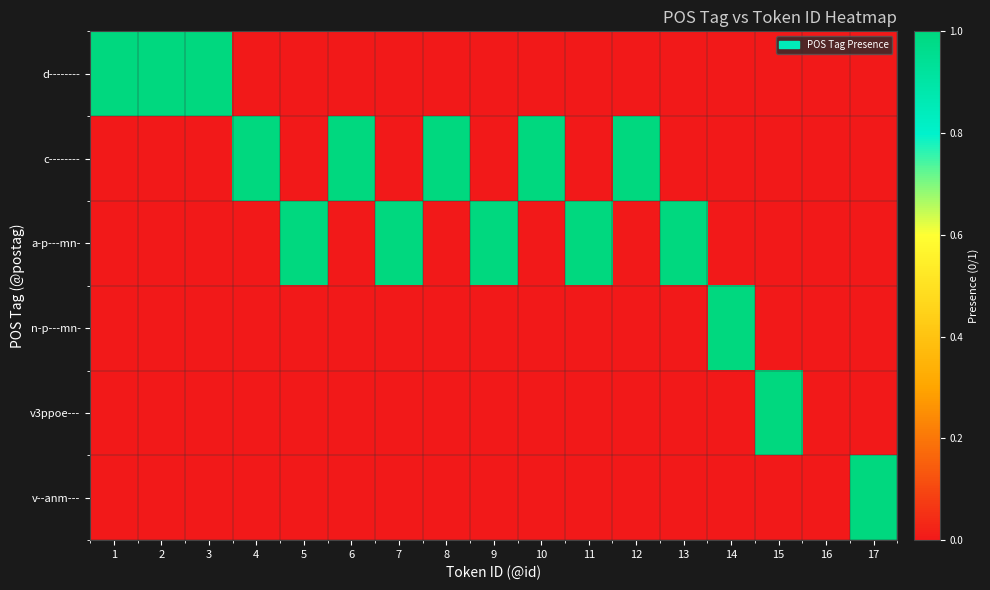

Reading left to right, extract all data points from this chart.

d--------: 1=1	2=1	3=1	4=0	5=0	6=0	7=0	8=0	9=0	10=0	11=0	12=0	13=0	14=0	15=0	16=0	17=0
c--------: 1=0	2=0	3=0	4=1	5=0	6=1	7=0	8=1	9=0	10=1	11=0	12=1	13=0	14=0	15=0	16=0	17=0
a-p---mn-: 1=0	2=0	3=0	4=0	5=1	6=0	7=1	8=0	9=1	10=0	11=1	12=0	13=1	14=0	15=0	16=0	17=0
n-p---mn-: 1=0	2=0	3=0	4=0	5=0	6=0	7=0	8=0	9=0	10=0	11=0	12=0	13=0	14=1	15=0	16=0	17=0
v3ppoe---: 1=0	2=0	3=0	4=0	5=0	6=0	7=0	8=0	9=0	10=0	11=0	12=0	13=0	14=0	15=1	16=0	17=0
v--anm---: 1=0	2=0	3=0	4=0	5=0	6=0	7=0	8=0	9=0	10=0	11=0	12=0	13=0	14=0	15=0	16=0	17=1